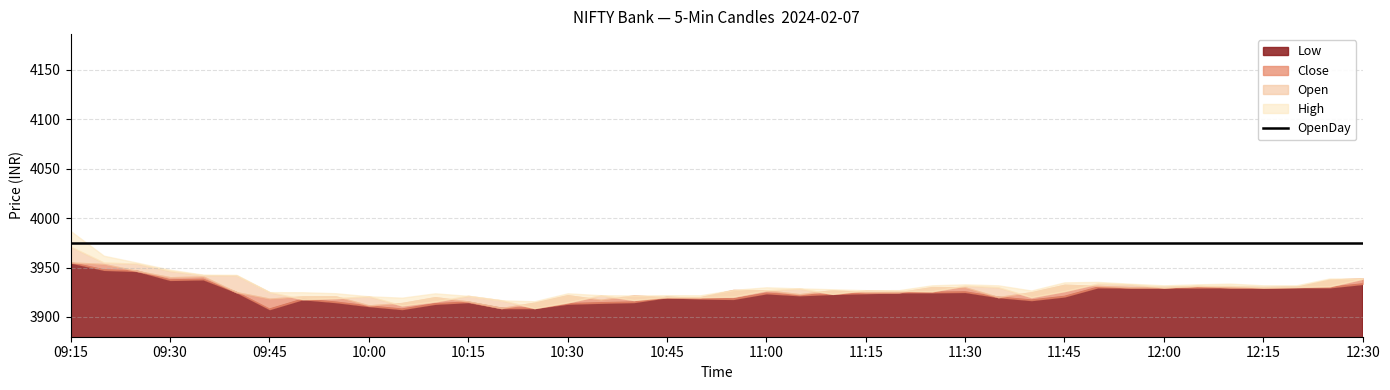

Reading left to right, extract all data points from this chart.

Low: 2024-02-07 09:15=3955.1	2024-02-07 09:20=3947.7	2024-02-07 09:25=3946.6	2024-02-07 09:30=3937.5	2024-02-07 09:35=3938.1	2024-02-07 09:40=3925.1	2024-02-07 09:45=3907.9	2024-02-07 09:50=3918.0	2024-02-07 09:55=3915.1	2024-02-07 10:00=3911.1	2024-02-07 10:05=3908.0	2024-02-07 10:10=3913.3	2024-02-07 10:15=3915.1	2024-02-07 10:20=3909.0	2024-02-07 10:25=3909.0	2024-02-07 10:30=3913.4	2024-02-07 10:35=3914.4	2024-02-07 10:40=3915.1	2024-02-07 10:45=3920.0	2024-02-07 10:50=3918.7	2024-02-07 10:55=3918.2	2024-02-07 11:00=3924.0	2024-02-07 11:05=3922.0	2024-02-07 11:10=3923.3	2024-02-07 11:15=3924.1	2024-02-07 11:20=3925.0	2024-02-07 11:25=3925.0	2024-02-07 11:30=3925.3	2024-02-07 11:35=3920.1	2024-02-07 11:40=3917.1	2024-02-07 11:45=3920.8	2024-02-07 11:50=3930.0	2024-02-07 11:55=3929.8	2024-02-07 12:00=3929.8	2024-02-07 12:05=3929.8	2024-02-07 12:10=3930.0	2024-02-07 12:15=3929.8	2024-02-07 12:20=3930.0	2024-02-07 12:25=3930.0	2024-02-07 12:30=3933.4
Close: 2024-02-07 09:15=3955.2	2024-02-07 09:20=3953.6	2024-02-07 09:25=3946.6	2024-02-07 09:30=3940.2	2024-02-07 09:35=3941.0	2024-02-07 09:40=3925.1	2024-02-07 09:45=3918.6	2024-02-07 09:50=3920.8	2024-02-07 09:55=3920.8	2024-02-07 10:00=3911.7	2024-02-07 10:05=3914.1	2024-02-07 10:10=3920.0	2024-02-07 10:15=3915.7	2024-02-07 10:20=3909.0	2024-02-07 10:25=3914.5	2024-02-07 10:30=3922.0	2024-02-07 10:35=3917.4	2024-02-07 10:40=3921.7	2024-02-07 10:45=3920.0	2024-02-07 10:50=3920.0	2024-02-07 10:55=3927.3	2024-02-07 11:00=3927.0	2024-02-07 11:05=3923.0	2024-02-07 11:10=3927.1	2024-02-07 11:15=3925.0	2024-02-07 11:20=3925.0	2024-02-07 11:25=3930.2	2024-02-07 11:30=3930.0	2024-02-07 11:35=3920.1	2024-02-07 11:40=3925.0	2024-02-07 11:45=3932.6	2024-02-07 11:50=3931.5	2024-02-07 11:55=3930.0	2024-02-07 12:00=3930.0	2024-02-07 12:05=3931.5	2024-02-07 12:10=3930.1	2024-02-07 12:15=3930.1	2024-02-07 12:20=3930.5	2024-02-07 12:25=3937.8	2024-02-07 12:30=3939.0
Open: 2024-02-07 09:15=3971.1	2024-02-07 09:20=3955.0	2024-02-07 09:25=3954.0	2024-02-07 09:30=3946.6	2024-02-07 09:35=3942.3	2024-02-07 09:40=3942.2	2024-02-07 09:45=3925.1	2024-02-07 09:50=3918.1	2024-02-07 09:55=3919.0	2024-02-07 10:00=3920.9	2024-02-07 10:05=3911.6	2024-02-07 10:10=3915.7	2024-02-07 10:15=3921.3	2024-02-07 10:20=3916.8	2024-02-07 10:25=3909.0	2024-02-07 10:30=3914.7	2024-02-07 10:35=3922.0	2024-02-07 10:40=3917.2	2024-02-07 10:45=3920.2	2024-02-07 10:50=3920.0	2024-02-07 10:55=3920.5	2024-02-07 11:00=3926.9	2024-02-07 11:05=3928.8	2024-02-07 11:10=3923.3	2024-02-07 11:15=3927.1	2024-02-07 11:20=3926.5	2024-02-07 11:25=3925.9	2024-02-07 11:30=3931.7	2024-02-07 11:35=3930.0	2024-02-07 11:40=3920.1	2024-02-07 11:45=3926.2	2024-02-07 11:50=3933.8	2024-02-07 11:55=3933.0	2024-02-07 12:00=3930.0	2024-02-07 12:05=3931.4	2024-02-07 12:10=3931.4	2024-02-07 12:15=3930.0	2024-02-07 12:20=3930.3	2024-02-07 12:25=3931.0	2024-02-07 12:30=3938.7
High: 2024-02-07 09:15=3986.9	2024-02-07 09:20=3961.9	2024-02-07 09:25=3955.0	2024-02-07 09:30=3947.8	2024-02-07 09:35=3942.8	2024-02-07 09:40=3942.6	2024-02-07 09:45=3925.1	2024-02-07 09:50=3925.0	2024-02-07 09:55=3924.0	2024-02-07 10:00=3920.9	2024-02-07 10:05=3919.5	2024-02-07 10:10=3923.9	2024-02-07 10:15=3921.3	2024-02-07 10:20=3916.8	2024-02-07 10:25=3915.8	2024-02-07 10:30=3923.9	2024-02-07 10:35=3922.0	2024-02-07 10:40=3921.7	2024-02-07 10:45=3922.0	2024-02-07 10:50=3921.9	2024-02-07 10:55=3927.3	2024-02-07 11:00=3930.0	2024-02-07 11:05=3928.9	2024-02-07 11:10=3928.0	2024-02-07 11:15=3927.1	2024-02-07 11:20=3927.1	2024-02-07 11:25=3932.0	2024-02-07 11:30=3933.0	2024-02-07 11:35=3932.0	2024-02-07 11:40=3926.8	2024-02-07 11:45=3935.0	2024-02-07 11:50=3935.4	2024-02-07 11:55=3933.6	2024-02-07 12:00=3932.0	2024-02-07 12:05=3933.0	2024-02-07 12:10=3933.7	2024-02-07 12:15=3932.0	2024-02-07 12:20=3932.0	2024-02-07 12:25=3938.9	2024-02-07 12:30=3939.0
OpenDay: 2024-02-07 09:15=3975.0	2024-02-07 09:20=3975.0	2024-02-07 09:25=3975.0	2024-02-07 09:30=3975.0	2024-02-07 09:35=3975.0	2024-02-07 09:40=3975.0	2024-02-07 09:45=3975.0	2024-02-07 09:50=3975.0	2024-02-07 09:55=3975.0	2024-02-07 10:00=3975.0	2024-02-07 10:05=3975.0	2024-02-07 10:10=3975.0	2024-02-07 10:15=3975.0	2024-02-07 10:20=3975.0	2024-02-07 10:25=3975.0	2024-02-07 10:30=3975.0	2024-02-07 10:35=3975.0	2024-02-07 10:40=3975.0	2024-02-07 10:45=3975.0	2024-02-07 10:50=3975.0	2024-02-07 10:55=3975.0	2024-02-07 11:00=3975.0	2024-02-07 11:05=3975.0	2024-02-07 11:10=3975.0	2024-02-07 11:15=3975.0	2024-02-07 11:20=3975.0	2024-02-07 11:25=3975.0	2024-02-07 11:30=3975.0	2024-02-07 11:35=3975.0	2024-02-07 11:40=3975.0	2024-02-07 11:45=3975.0	2024-02-07 11:50=3975.0	2024-02-07 11:55=3975.0	2024-02-07 12:00=3975.0	2024-02-07 12:05=3975.0	2024-02-07 12:10=3975.0	2024-02-07 12:15=3975.0	2024-02-07 12:20=3975.0	2024-02-07 12:25=3975.0	2024-02-07 12:30=3975.0